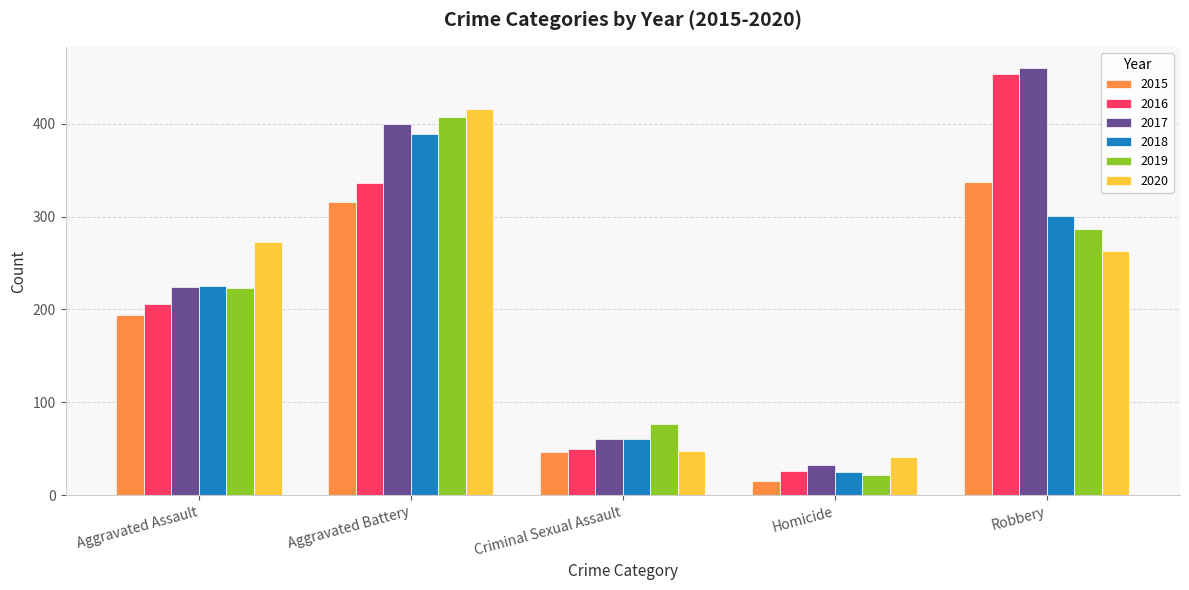

What is the maximum value for 2017?

460